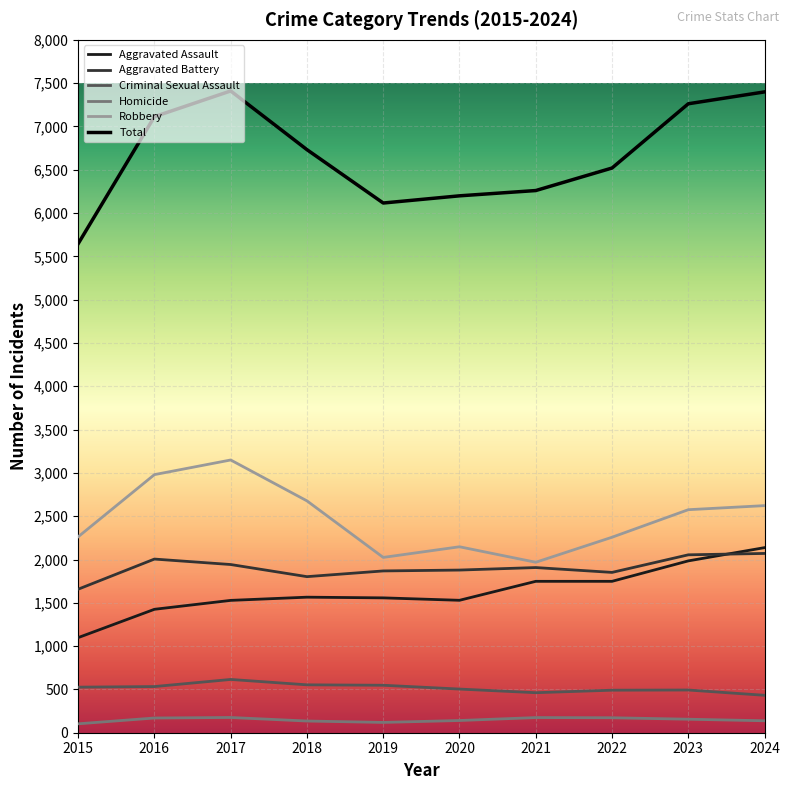

What is the lowest value of the Robbery series?

1968